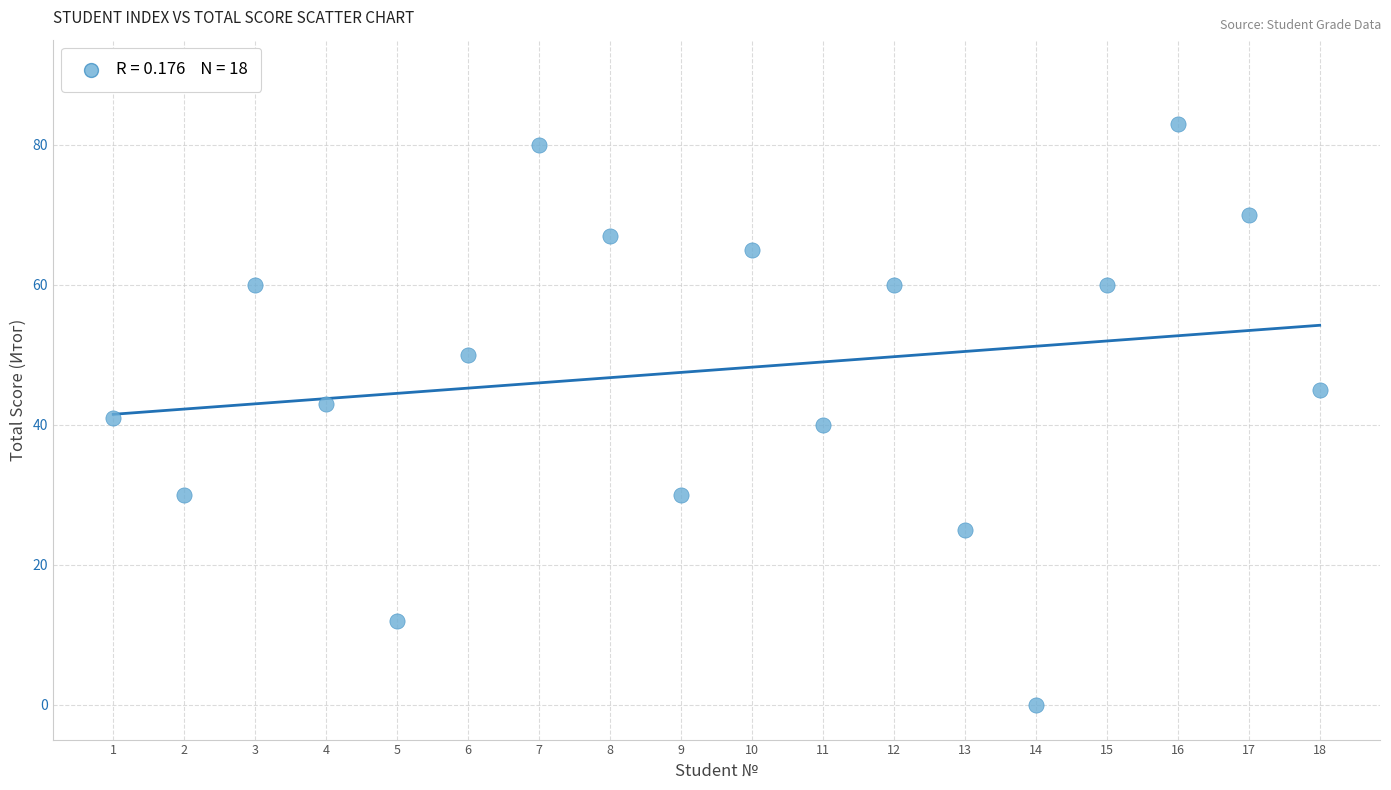

What is the range of Y values (max minus min)?

83